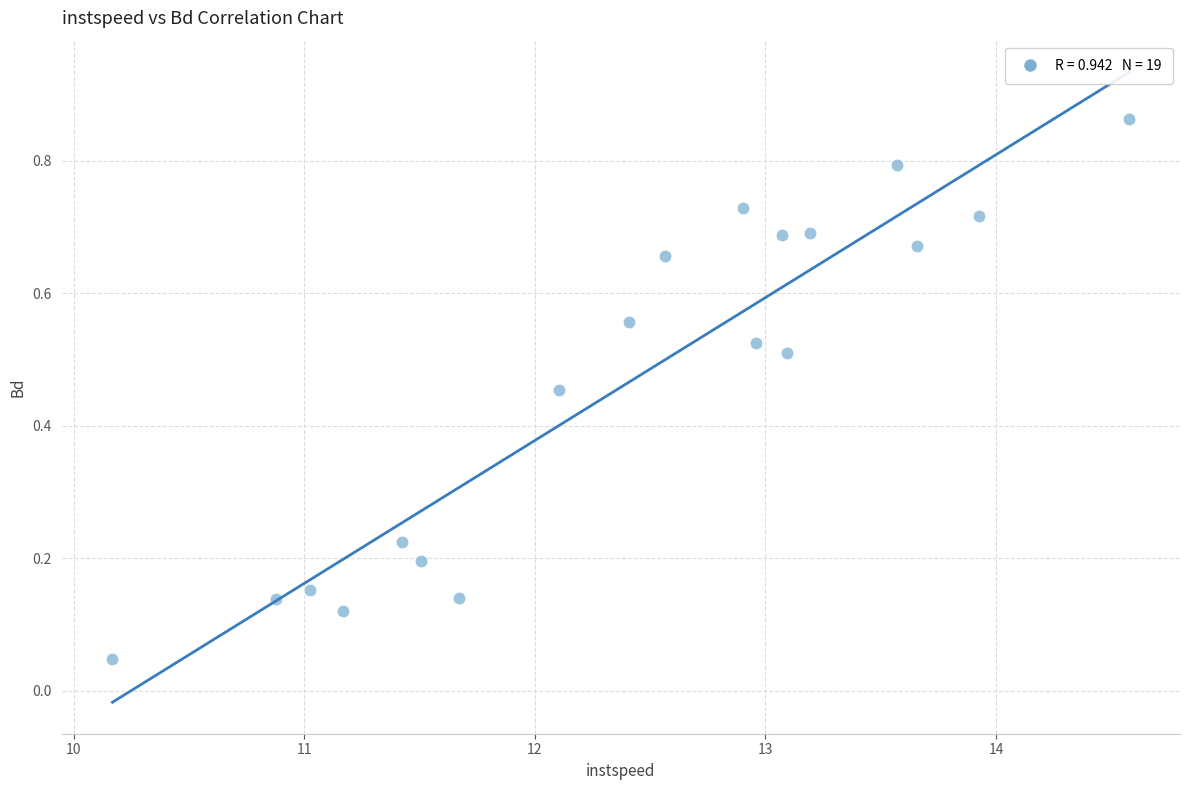

What is the range of X values (max minus min)?

4.4